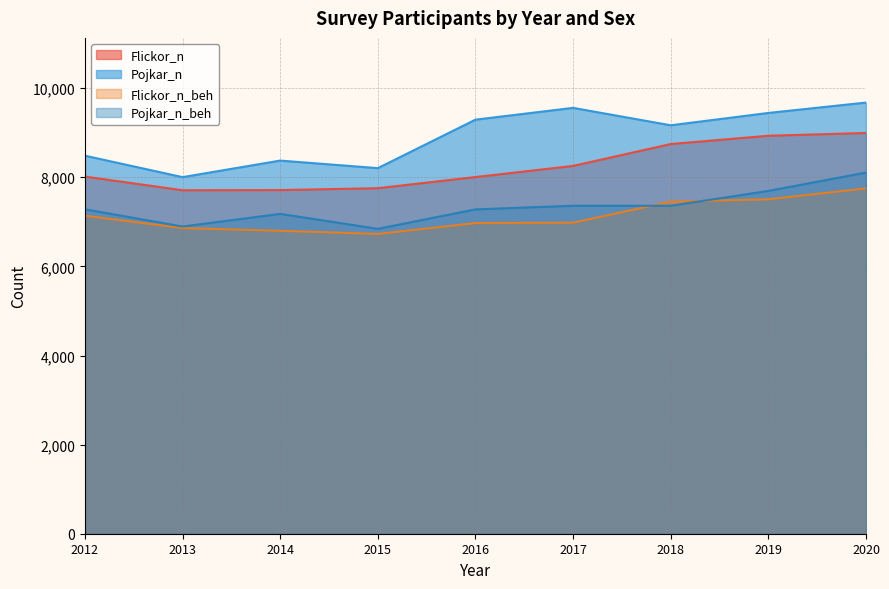

Is the value of Flickor_n_beh at 2017 greater than the value of Flickor_n at 2016?

No